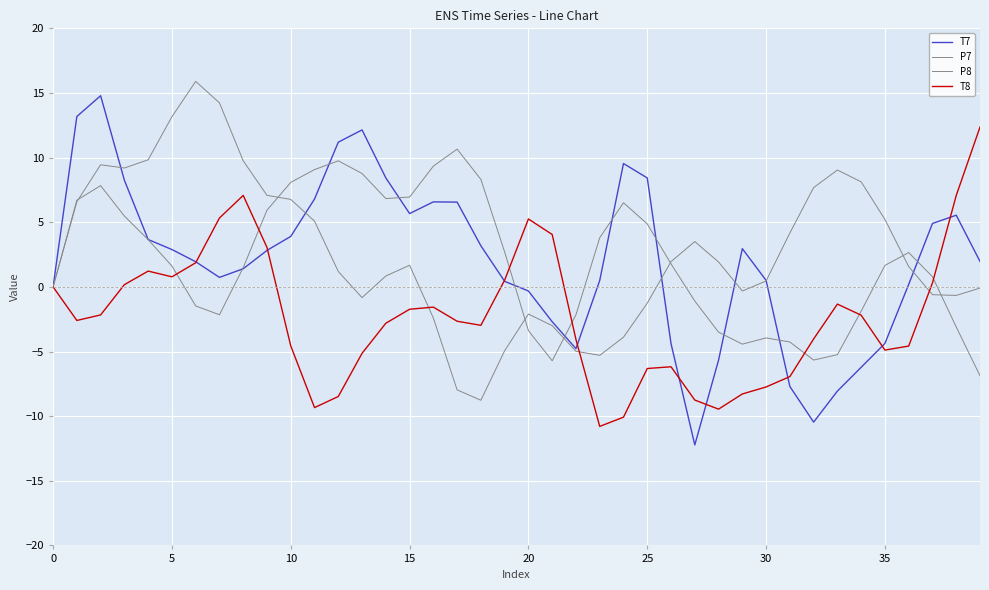

Which series has the largest range (max minus min)?

T7